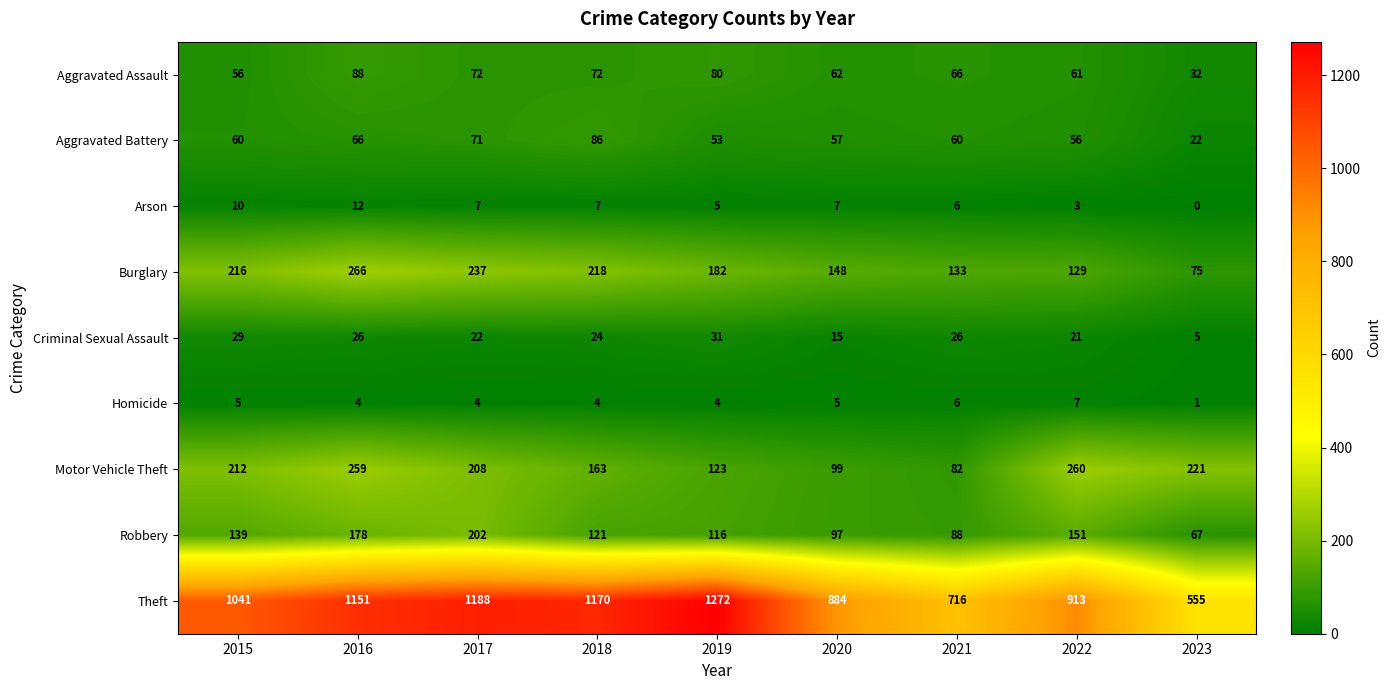

What is the difference between the highest and lowest values at 2017?

1184